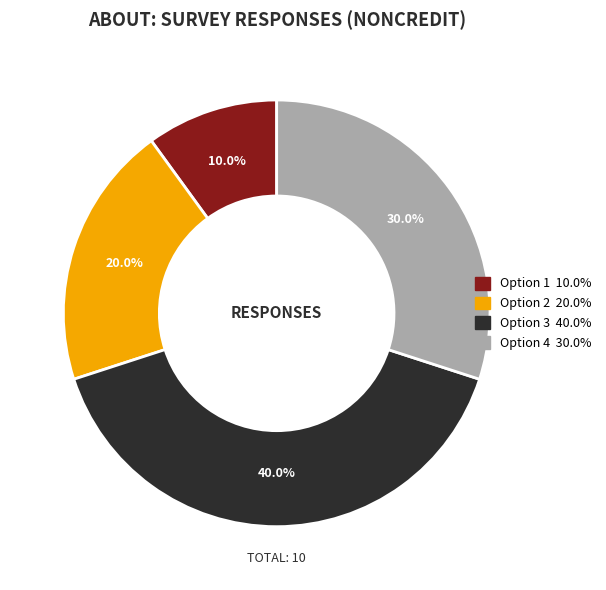

Is there a majority slice in this chart?

No